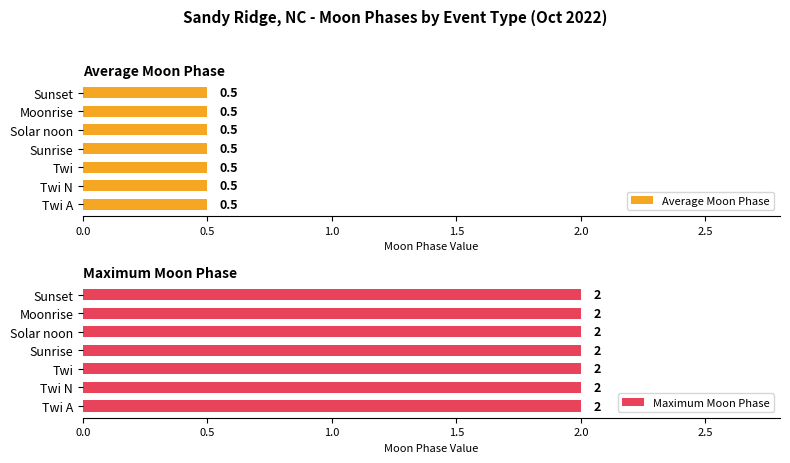

The value of Maximum utilization at Twi A is 1. True or false?

False